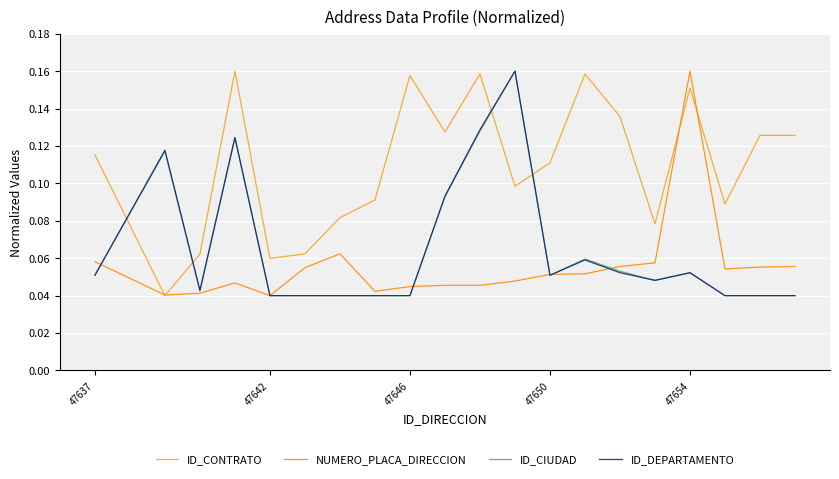

Which series ends up on top after the final intersection of ID_DEPARTAMENTO and ID_CONTRATO?

ID_CONTRATO